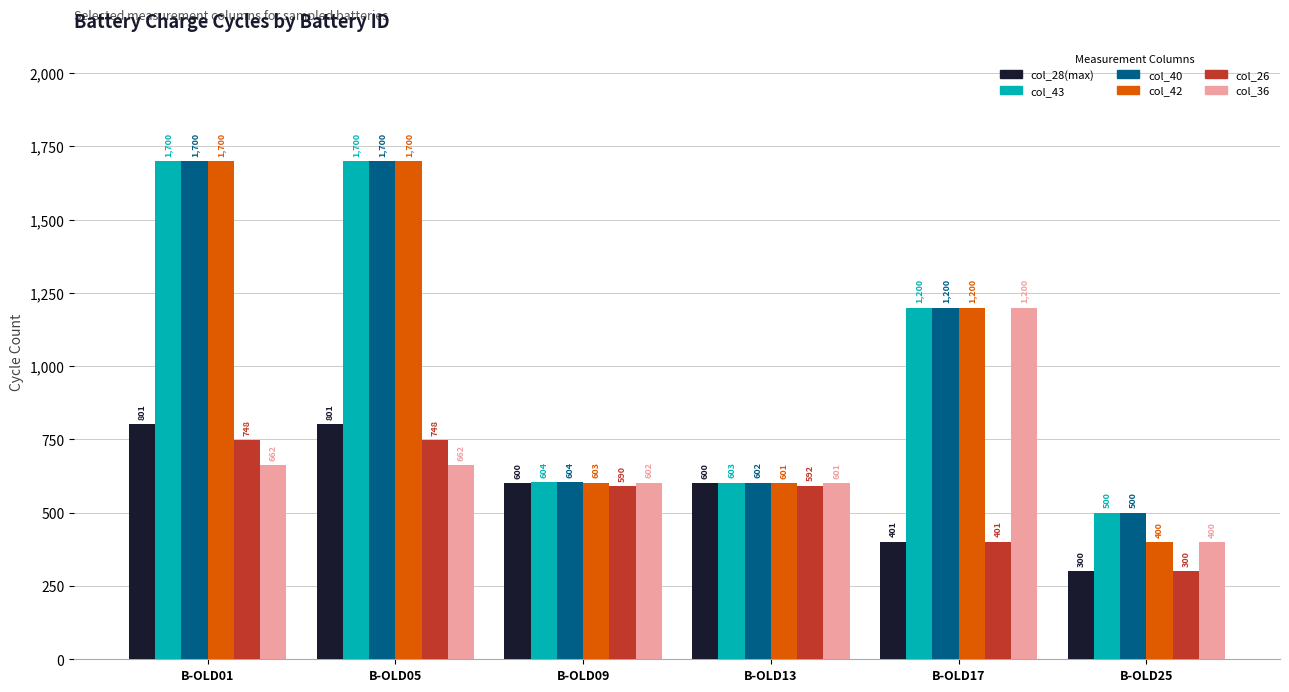

What is the maximum value for col_40?

1700